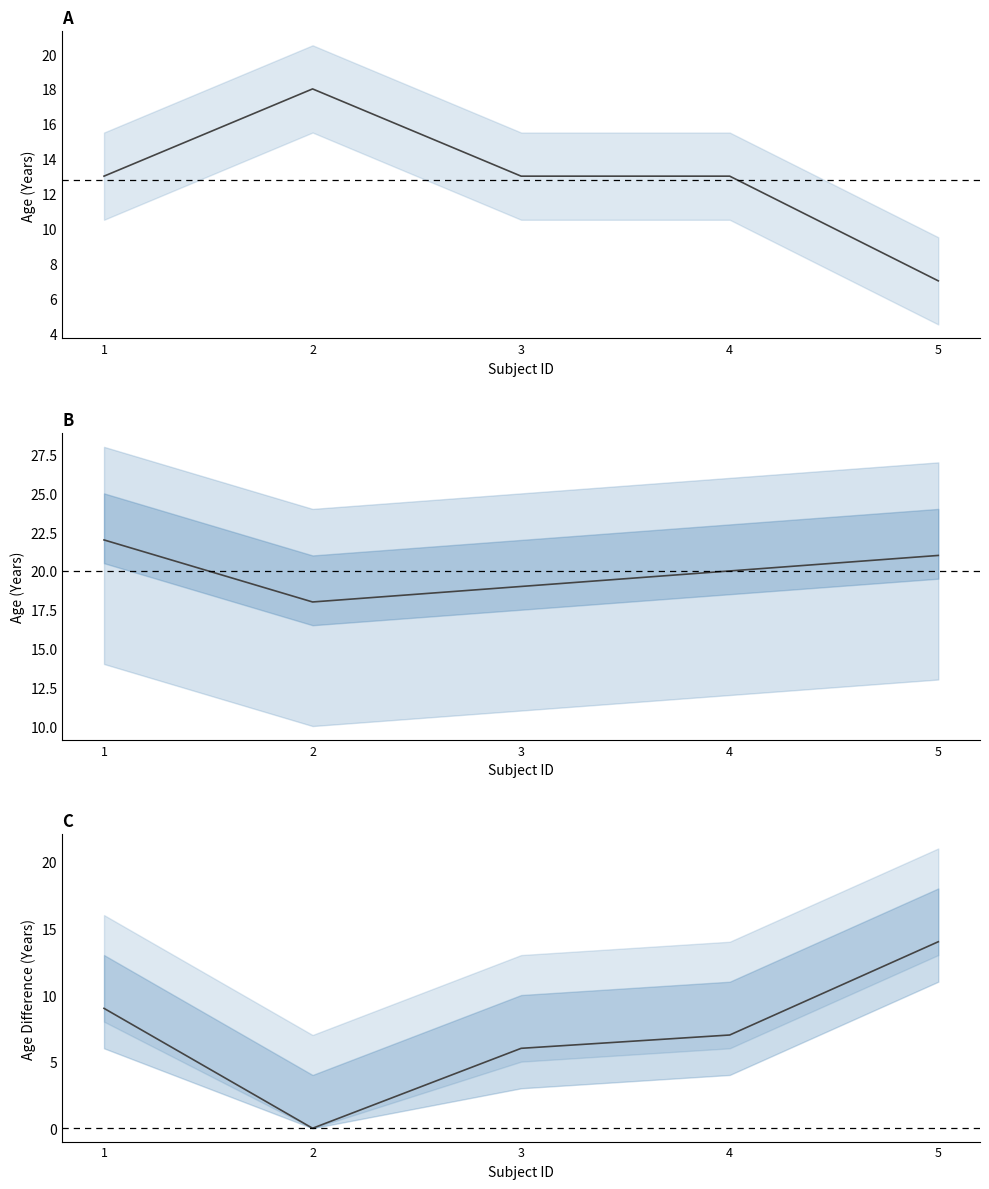

What is the value of the AGE_AT_DIAGNOSIS point at the 5th from the left?

7